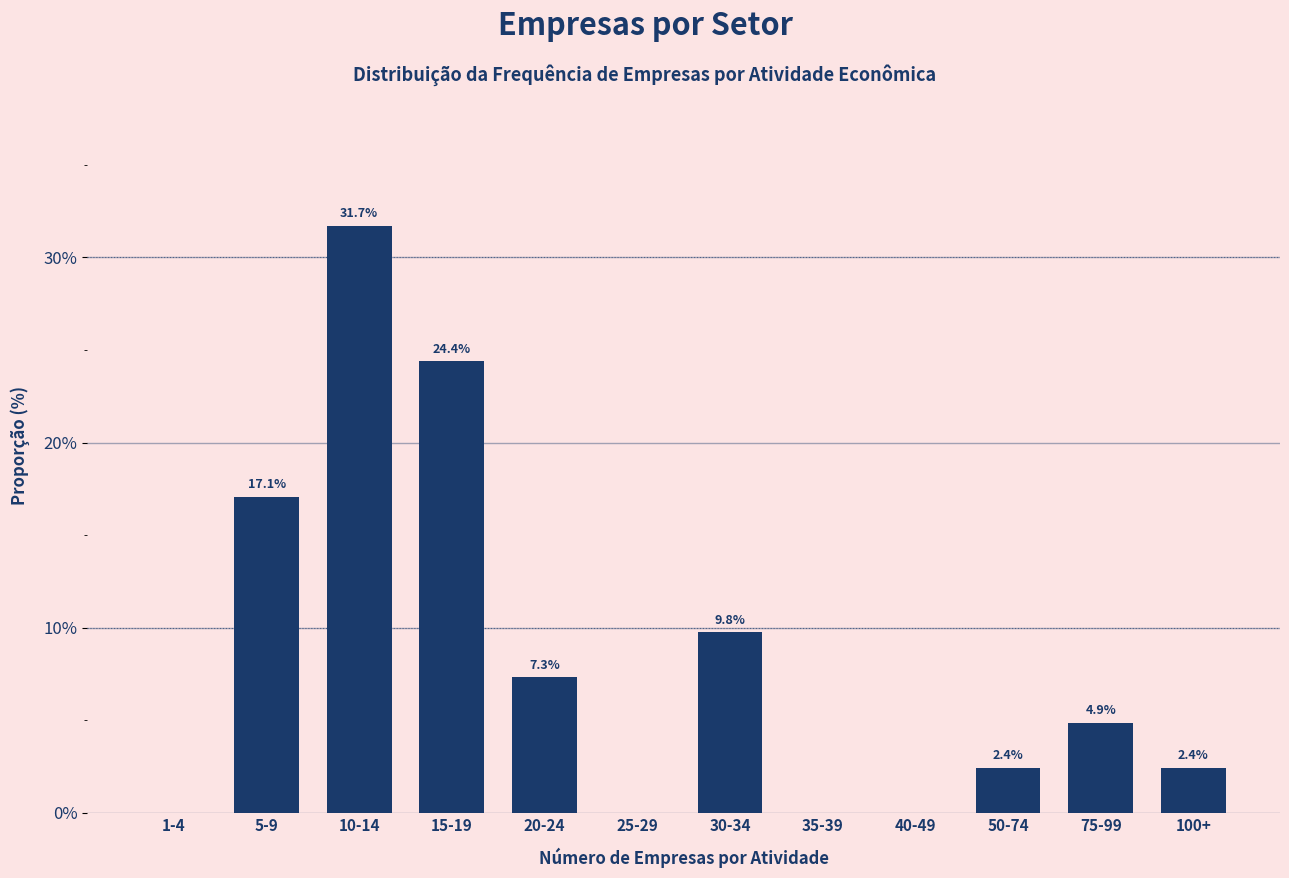

Reading left to right, what are all the values shown in this chart?

1-4=0.0	5-9=17.1	10-14=31.7	15-19=24.4	20-24=7.3	25-29=0.0	30-34=9.8	35-39=0.0	40-49=0.0	50-74=2.4	75-99=4.9	100+=2.4